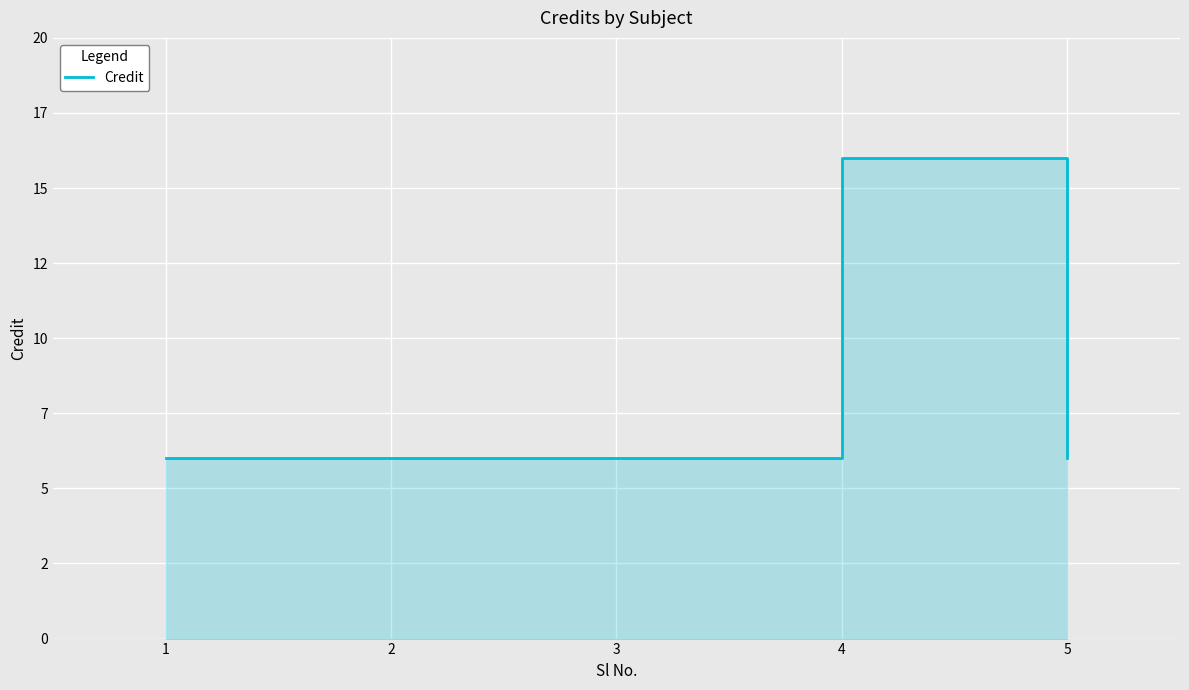

How many points are higher than both their immediate neighbors (excluding endpoints)?

1